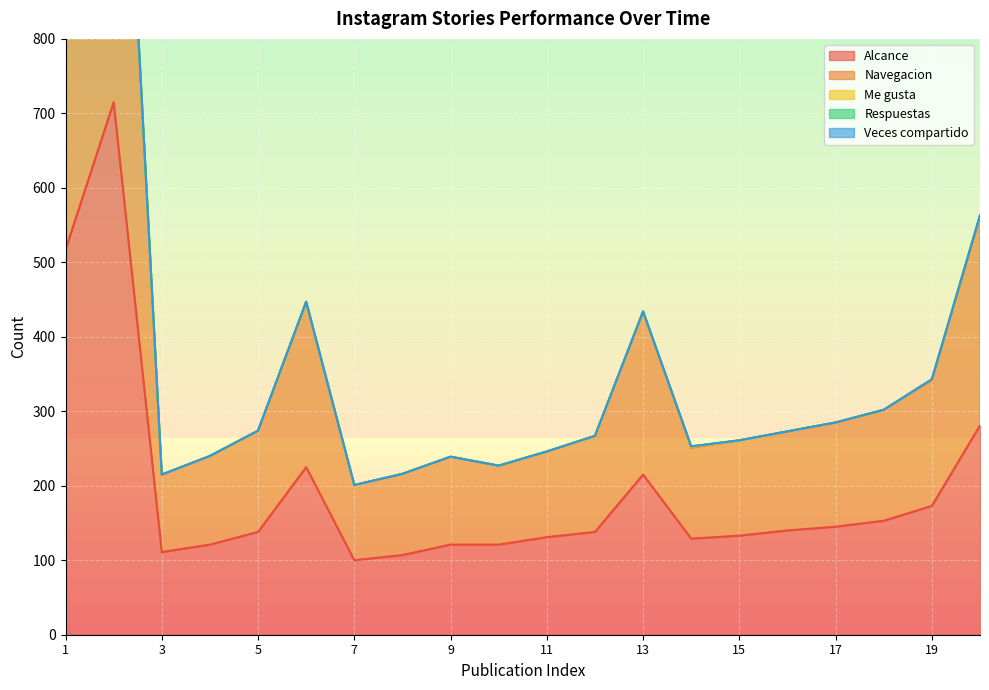

What is the difference between the maximum and second lowest values in the Alcance series?

608